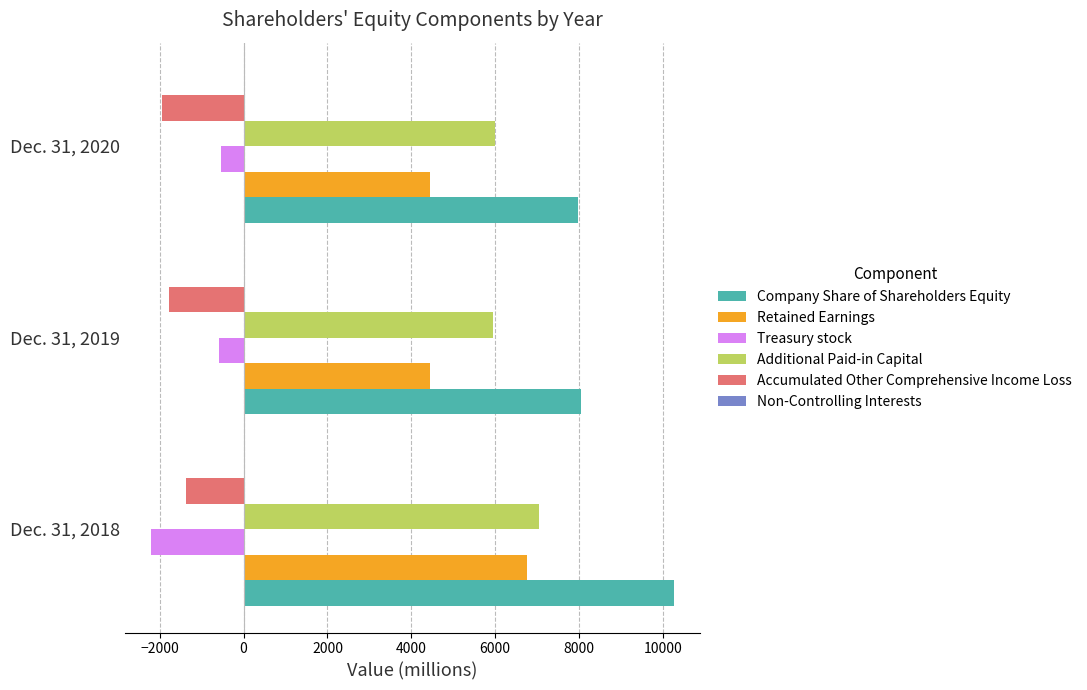

What is the highest value of the Additional Paid-in Capital series?

7041